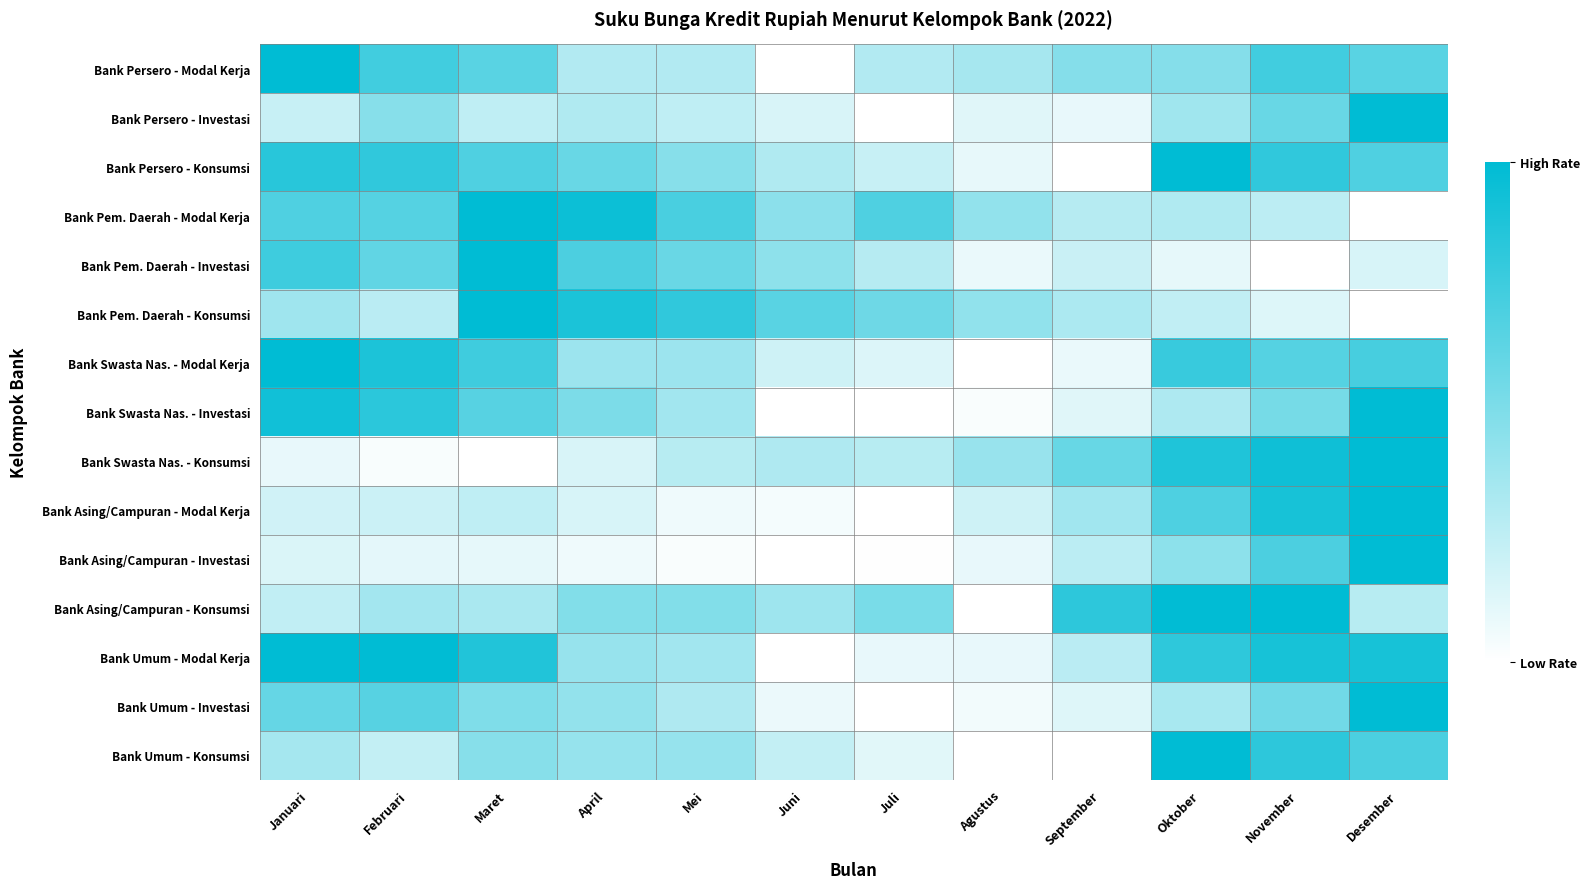

At which category does the chart reach its peak across all series?

Januari